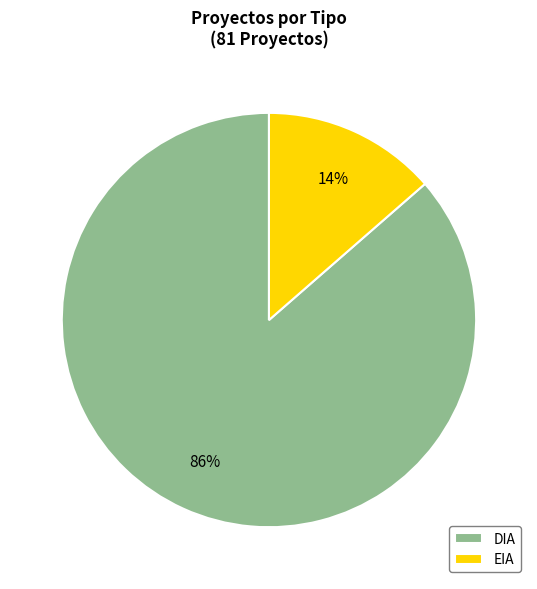

Which slice is the largest?

DIA